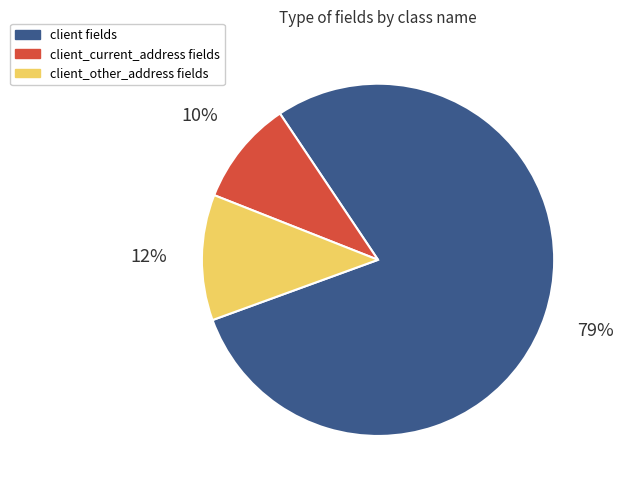

To the nearest percent, what portion does client_other_address fields represent?

12%